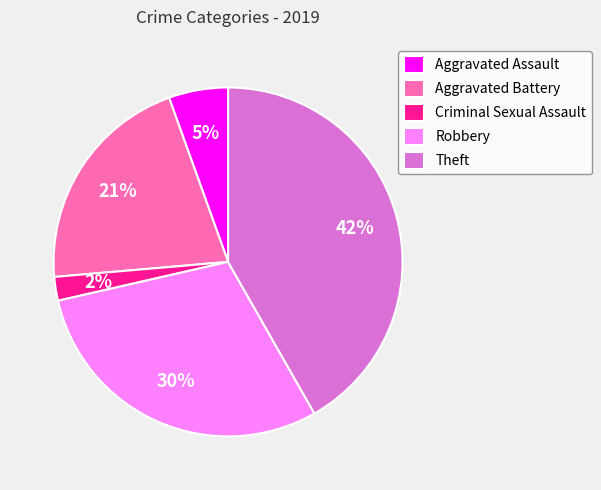

How many segments does this pie chart have?

5